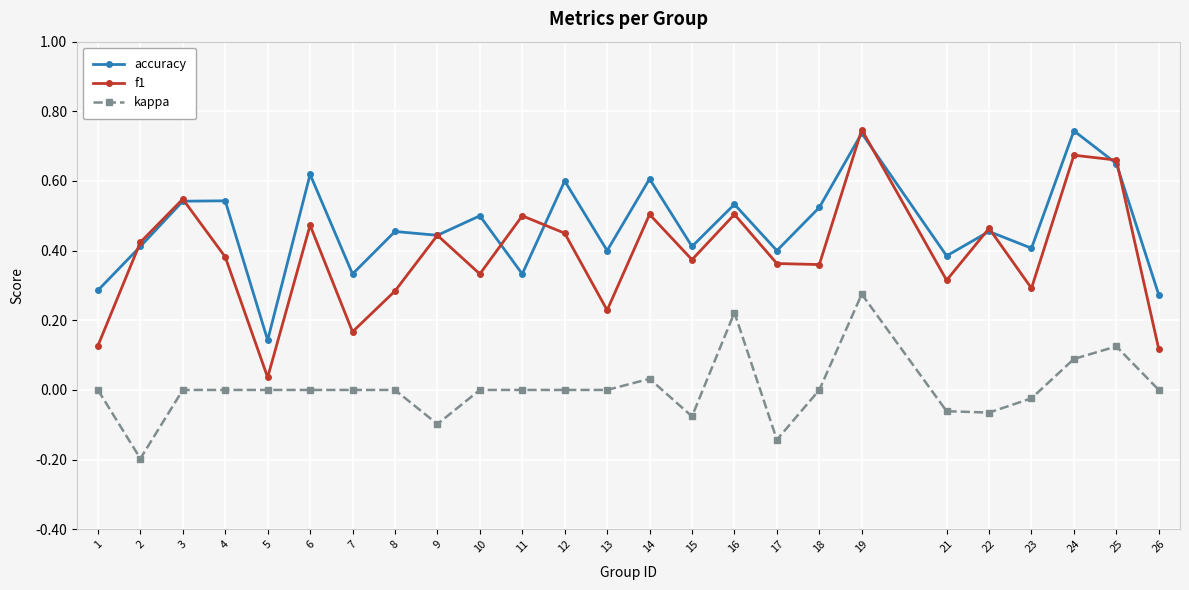

Between 7 and 8, which series saw the biggest shift?

accuracy